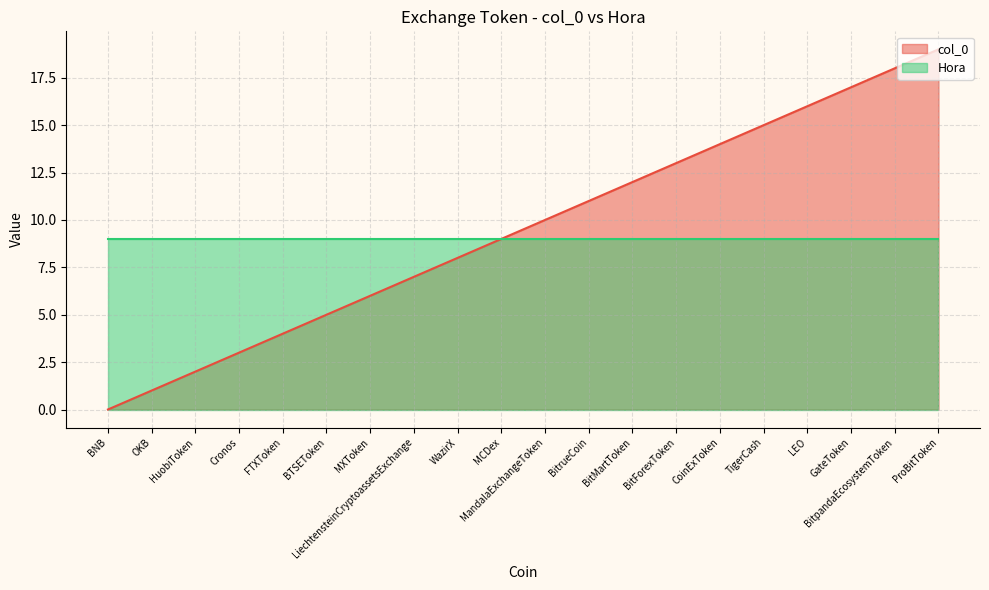

Reading left to right, list all the values displayed in this chart.

BNB=0	OKB=1	HuobiToken=2	Cronos=3	FTXToken=4	BTSEToken=5	MXToken=6	LiechtensteinCryptoassetsExchange=7	WazirX=8	MCDex=9	MandalaExchangeToken=10	BitrueCoin=11	BitMartToken=12	BitForexToken=13	CoinExToken=14	TigerCash=15	LEO=16	GateToken=17	BitpandaEcosystemToken=18	ProBitToken=19